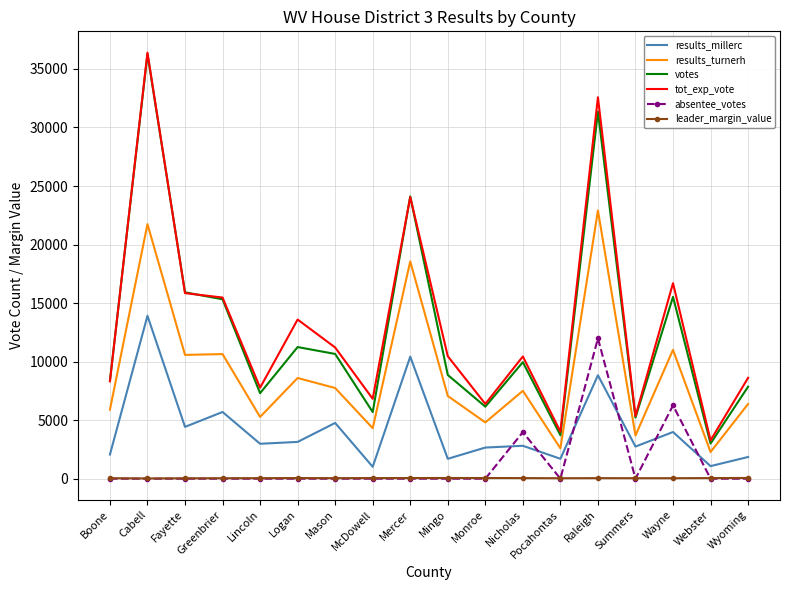

True or false: results_millerc and leader_margin_value cross at least once.

False